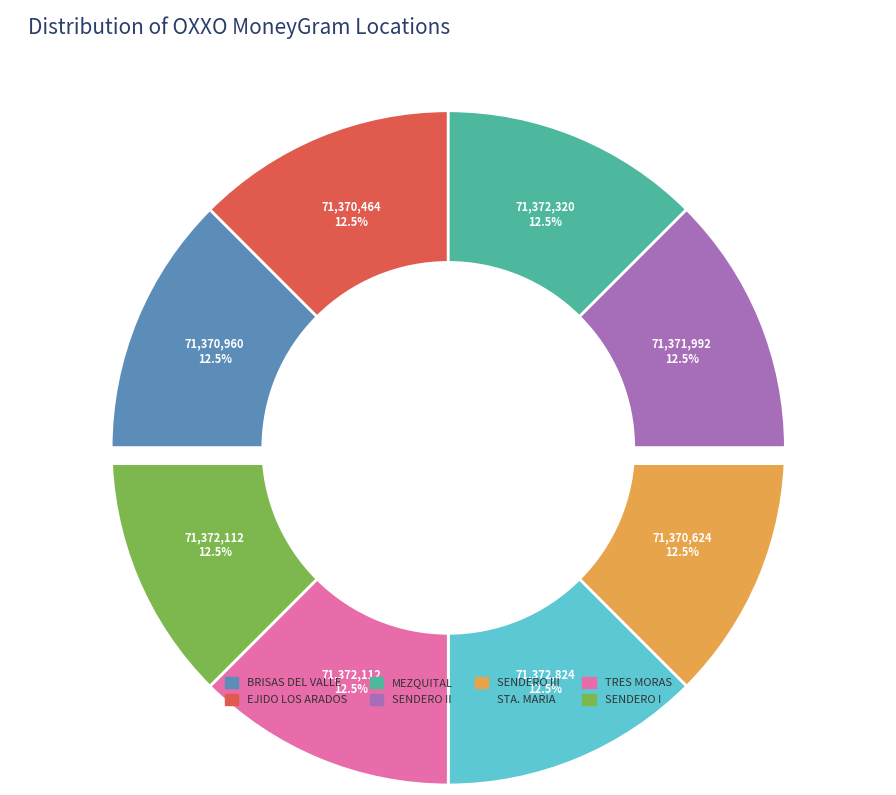

The OXXO - SENDERO I MAF slice represents 27% of the pie. True or false?

False